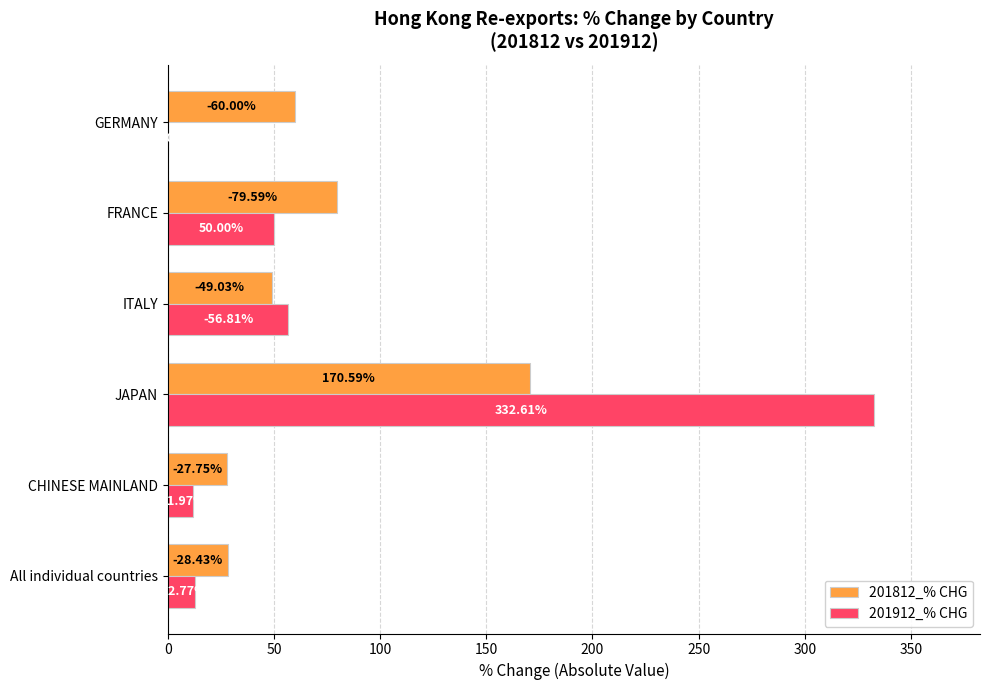

What is the difference between the maximum and second lowest values in the 201812_% CHG series?

142.2